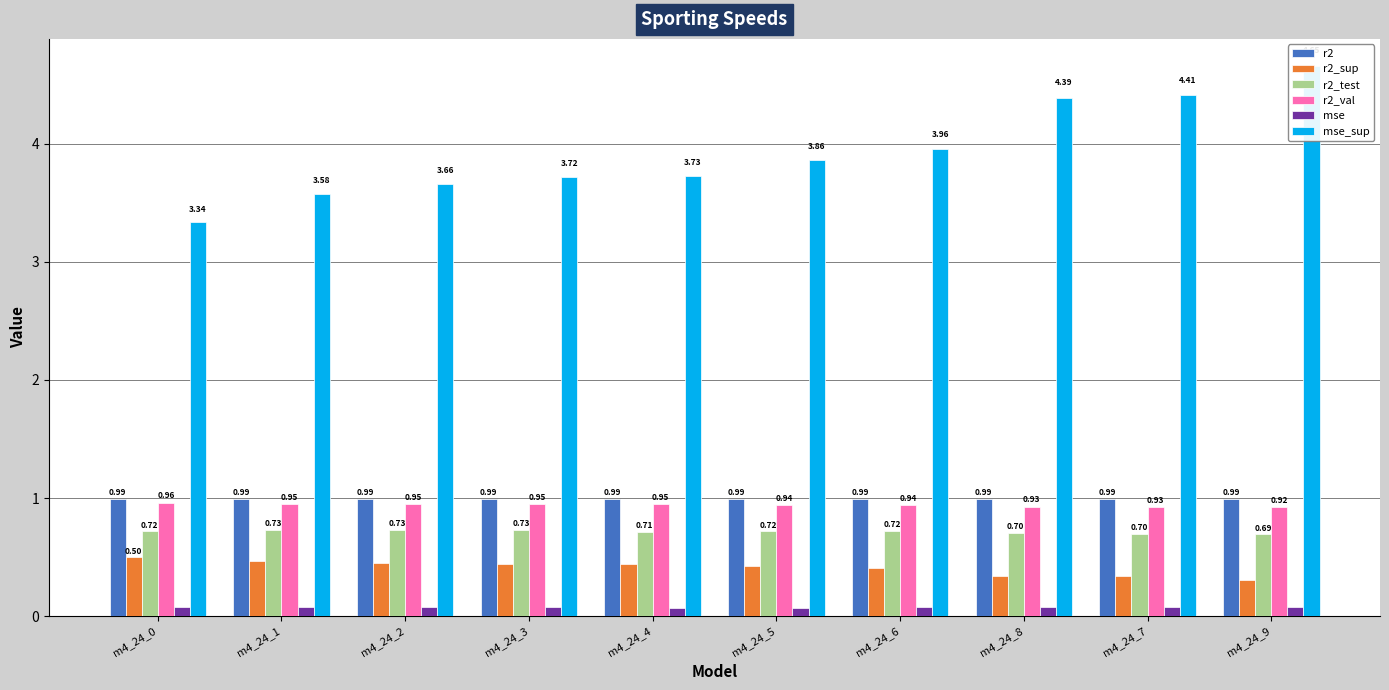

The value of r2_test at m4_24_3 is 0.7. True or false?

True